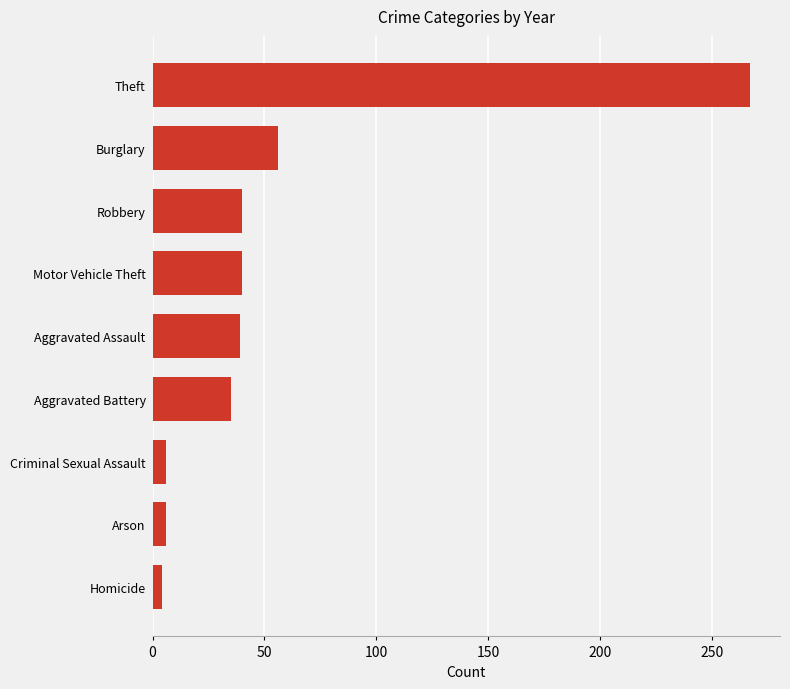

The value at Aggravated Assault is 68. True or false?

False